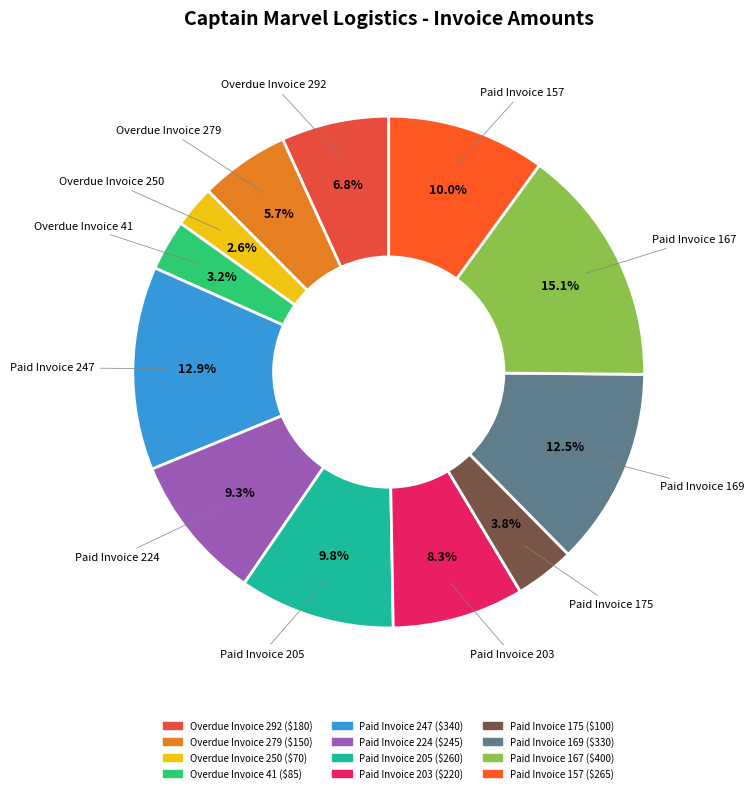

Is it true that Paid Invoice 175 is 4% of the pie?

True